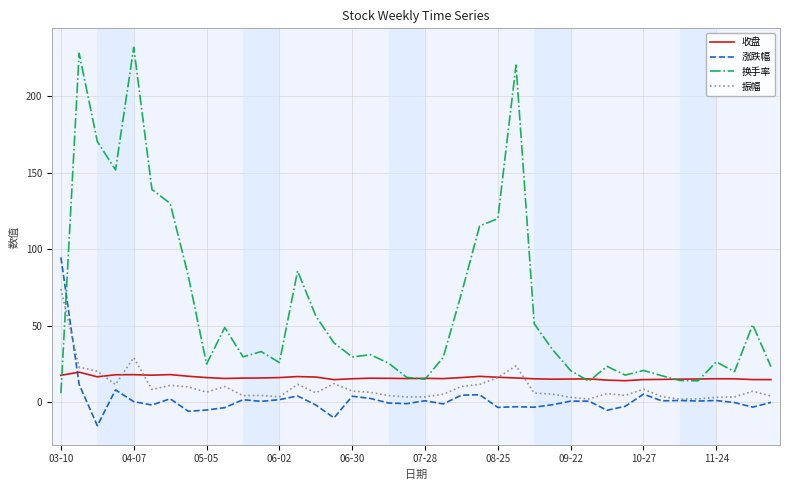

Which series has the largest total across all categories?

换手率